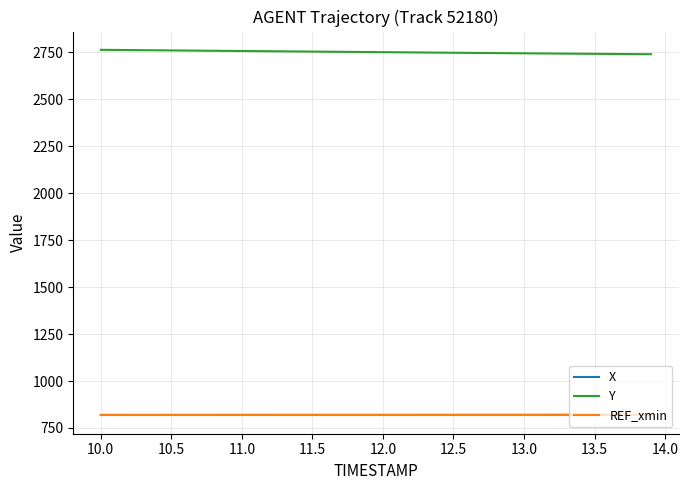

True or false: X and Y cross at least once.

False